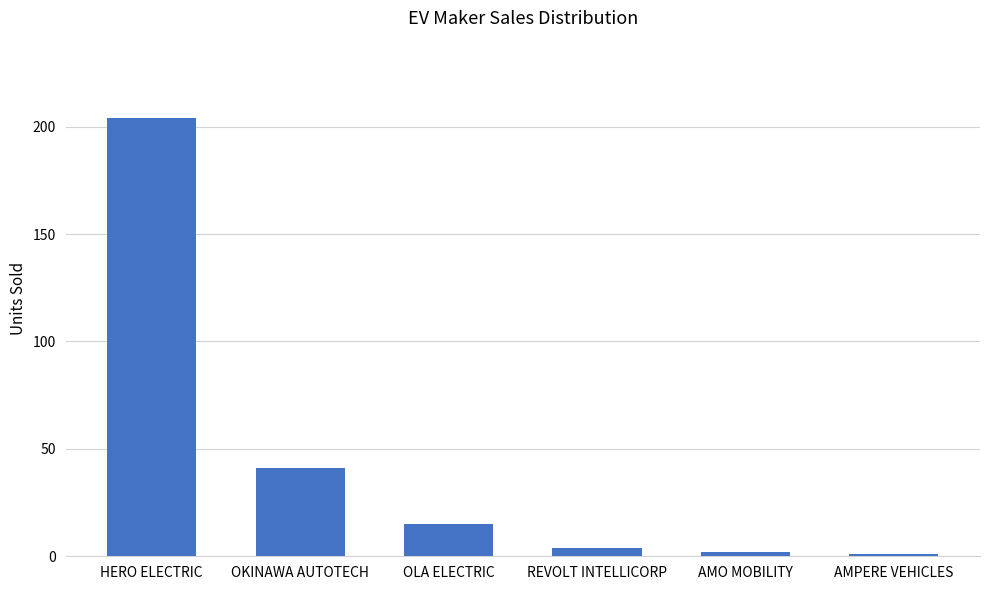

What position from the right is REVOLT INTELLICORP?

3